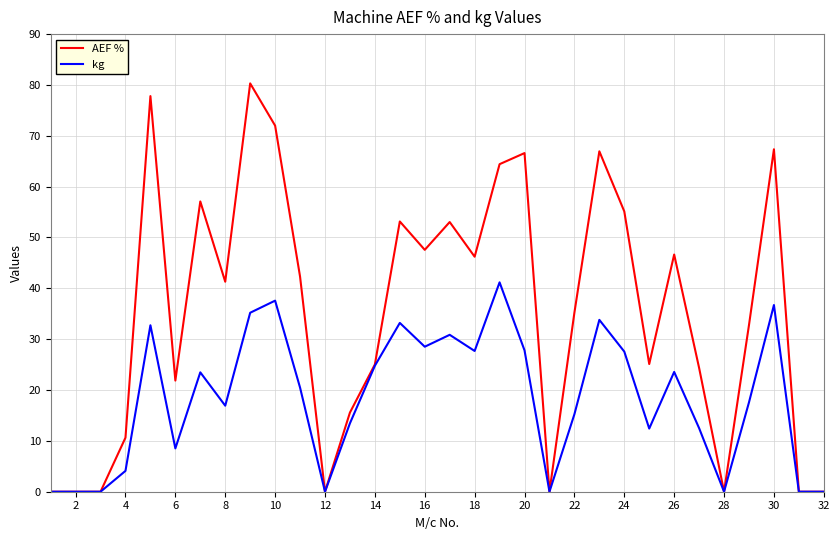

Which series has the widest spread of values?

AEF %